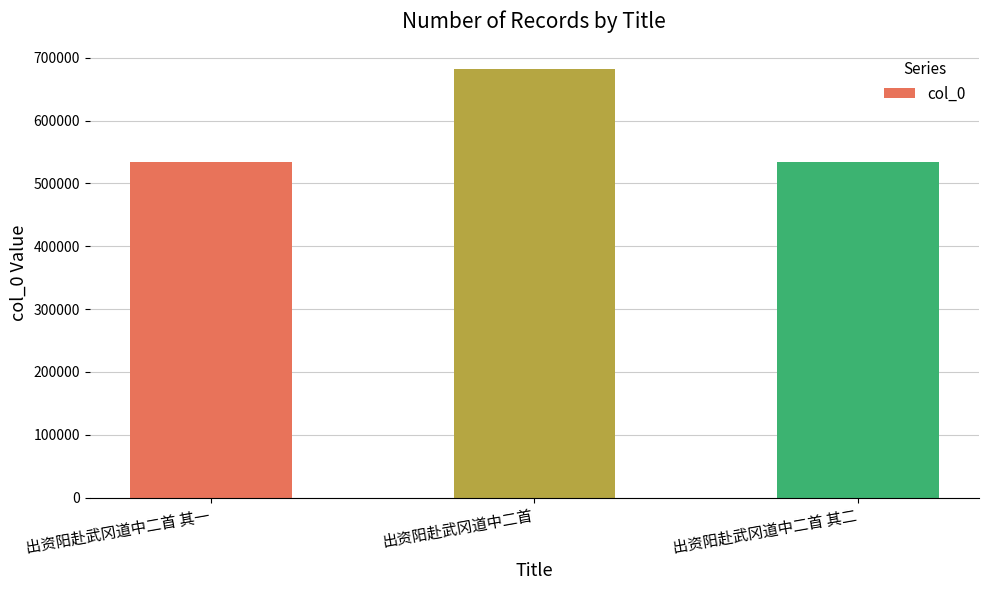

True or false: the data shows 301155 at 出资阳赴武冈道中二首 其二.

False